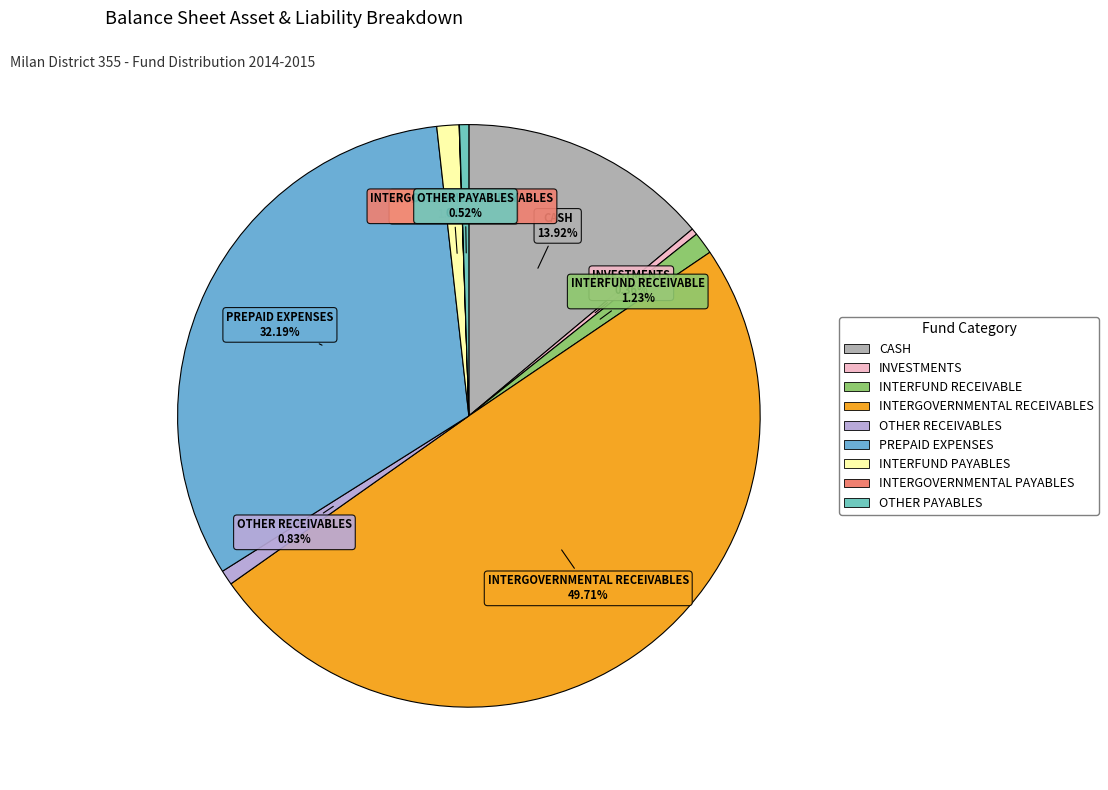

Between INTERFUND RECEIVABLE and INVESTMENTS, which is larger?

INTERFUND RECEIVABLE